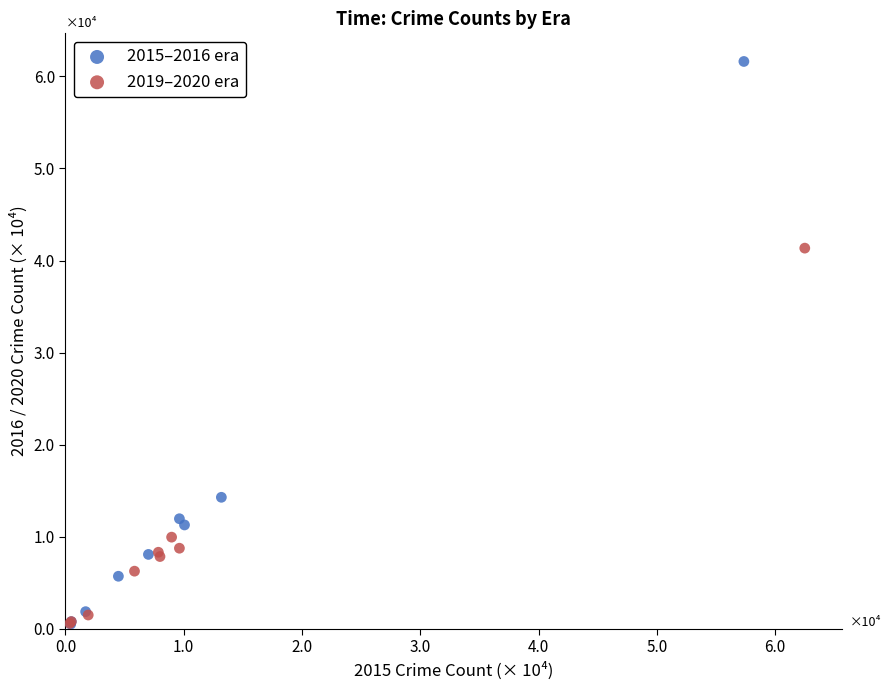

Which series contains the highest Y value?

2015–2016 era